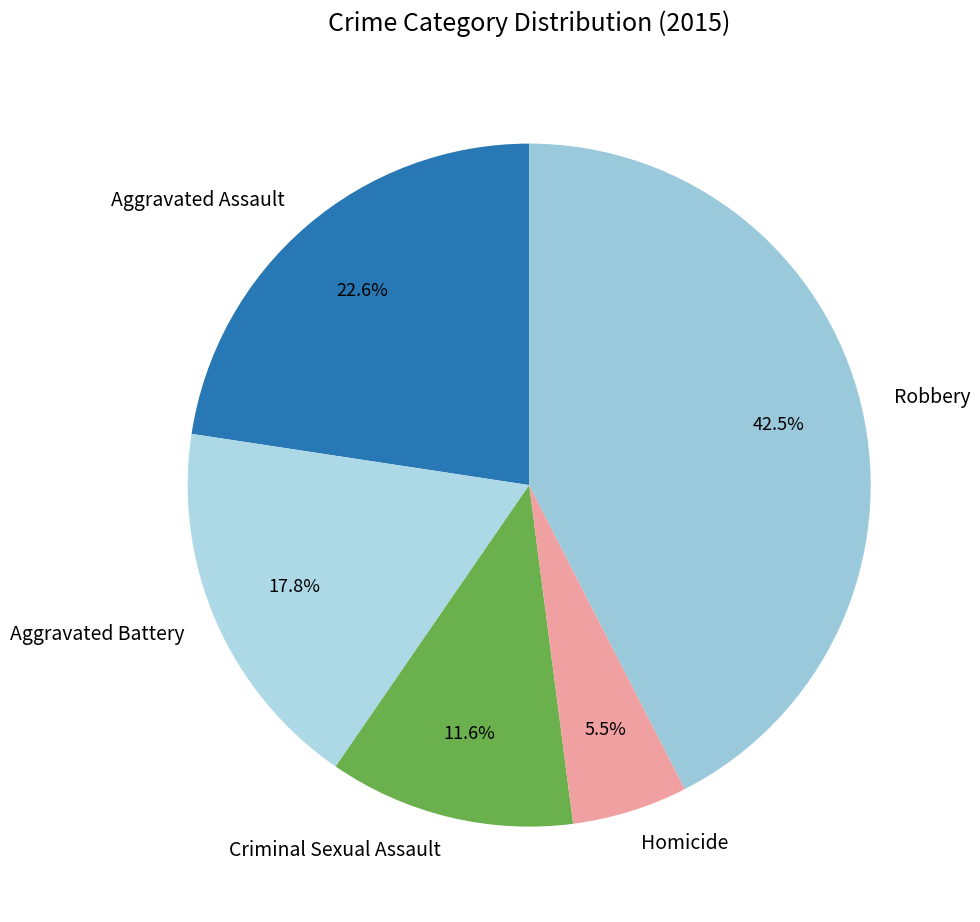

Which has a higher value, Aggravated Battery or Homicide?

Aggravated Battery